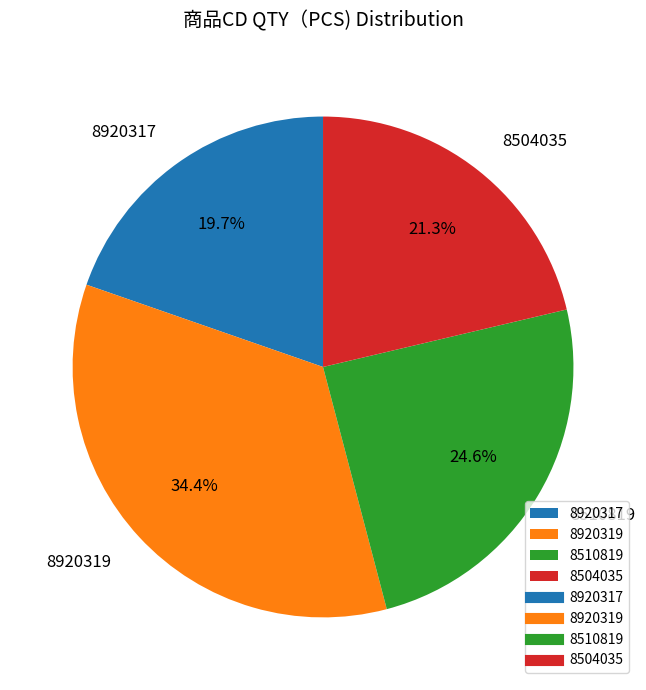

Which slice is the largest?

8920319